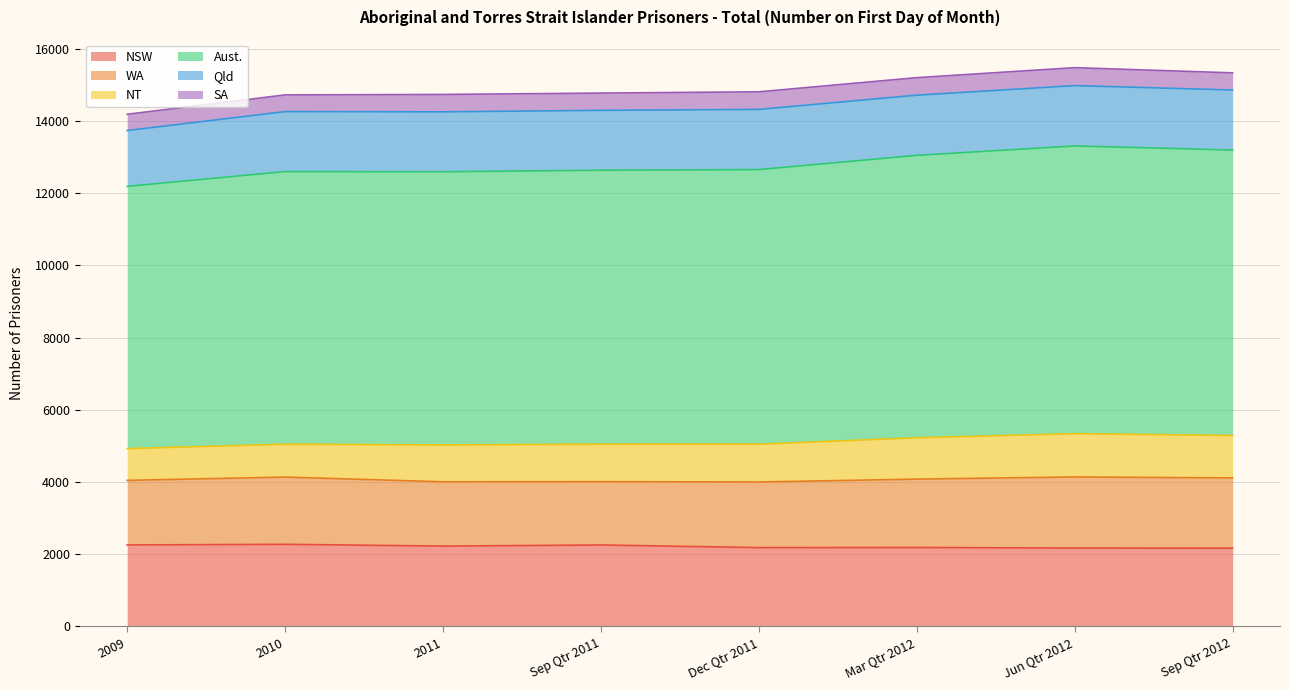

At how many categories does at least one series exceed 604?

8